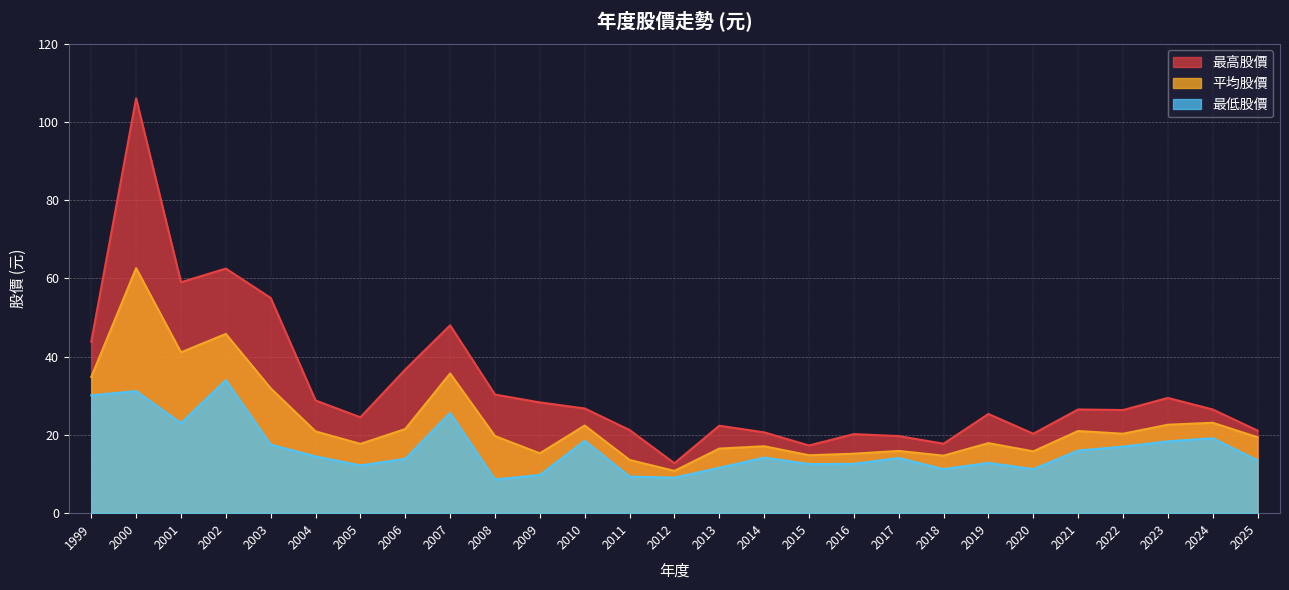

Reading left to right, extract all data points from this chart.

平均股價: 2025=19.4	2024=23.1	2023=22.6	2022=20.3	2021=21.0	2020=15.8	2019=17.9	2018=14.7	2017=15.9	2016=15.2	2015=14.8	2014=17.1	2013=16.5	2012=10.8	2011=13.6	2010=22.4	2009=15.3	2008=19.7	2007=35.7	2006=21.5	2005=17.7	2004=20.9	2003=31.9	2002=45.8	2001=41.1	2000=62.6	1999=34.8
最高股價: 2025=21.1	2024=26.5	2023=29.4	2022=26.4	2021=26.5	2020=20.3	2019=25.4	2018=17.8	2017=19.7	2016=20.2	2015=17.3	2014=20.6	2013=22.4	2012=12.8	2011=21.2	2010=26.8	2009=28.3	2008=30.3	2007=48.0	2006=36.7	2005=24.5	2004=28.8	2003=55.0	2002=62.5	2001=59.0	2000=106.0	1999=43.8
最低股價: 2025=13.5	2024=19.1	2023=18.4	2022=17.0	2021=16.0	2020=11.2	2019=12.8	2018=11.2	2017=14.1	2016=12.6	2015=12.6	2014=14.2	2013=11.6	2012=9.1	2011=9.3	2010=18.5	2009=9.8	2008=8.6	2007=25.6	2006=13.9	2005=12.2	2004=14.5	2003=17.5	2002=34.0	2001=23.0	2000=31.2	1999=30.1